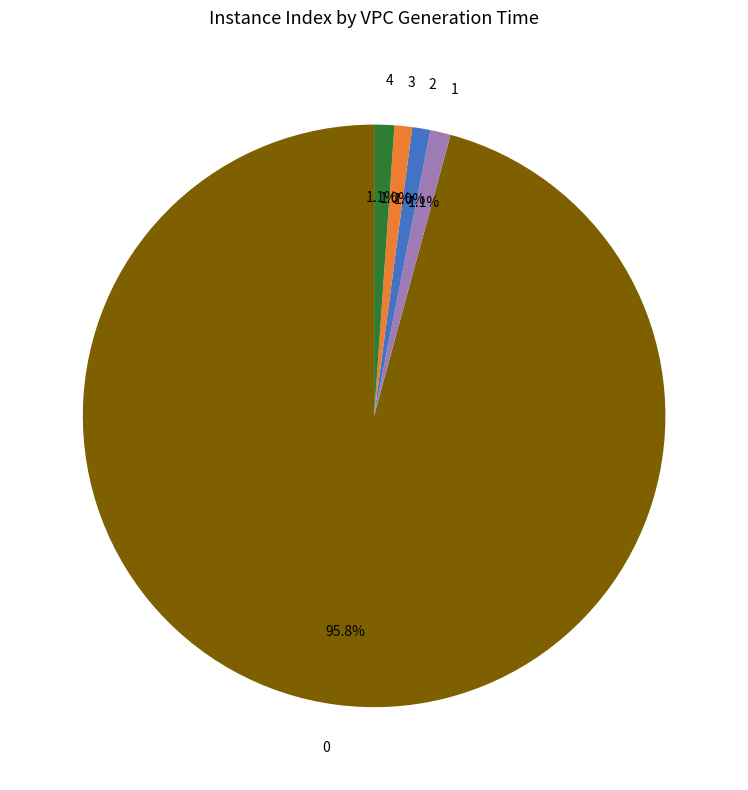

What percentage do 1 and 4 together represent?

2.2%